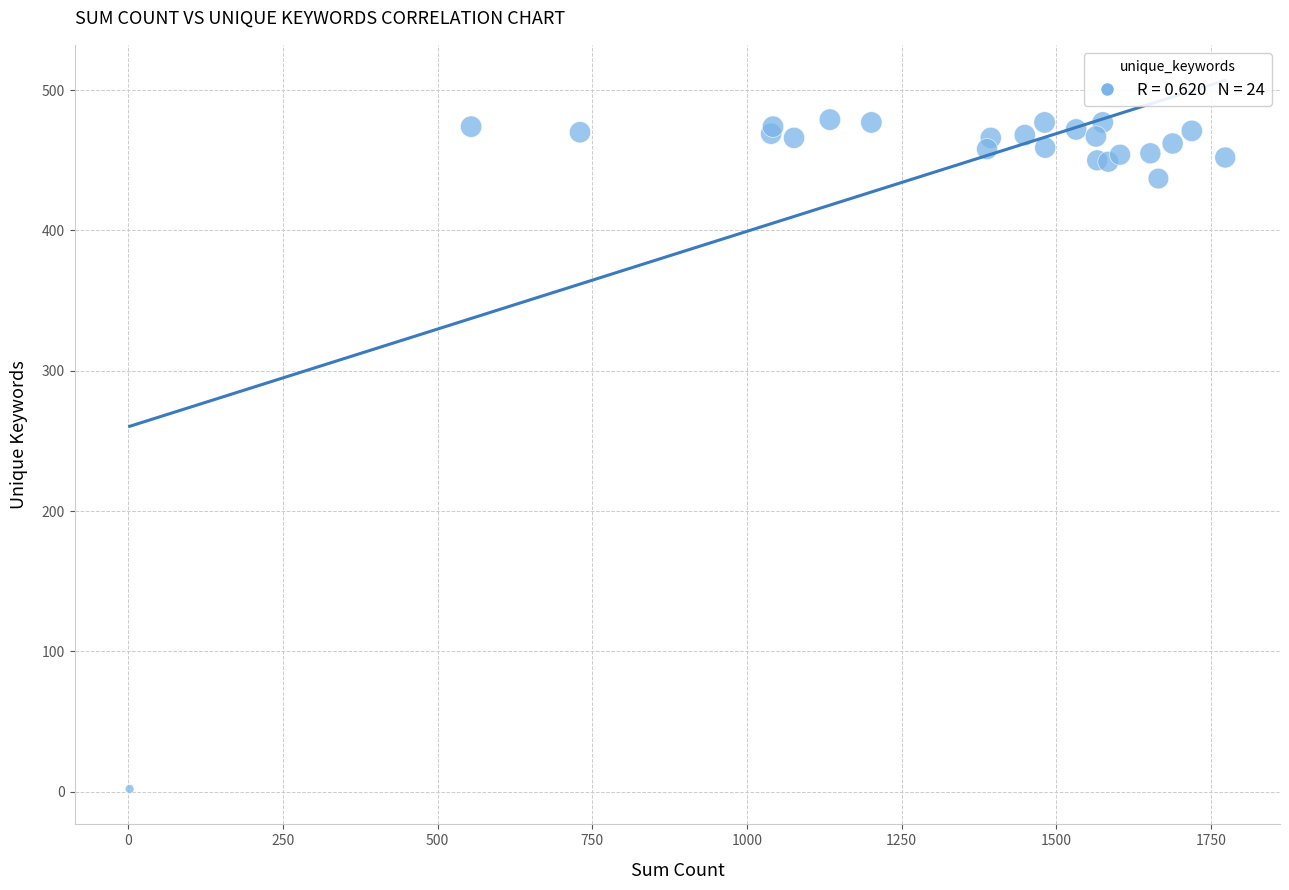

What Y value in the scatter plot is closest to 240?

437